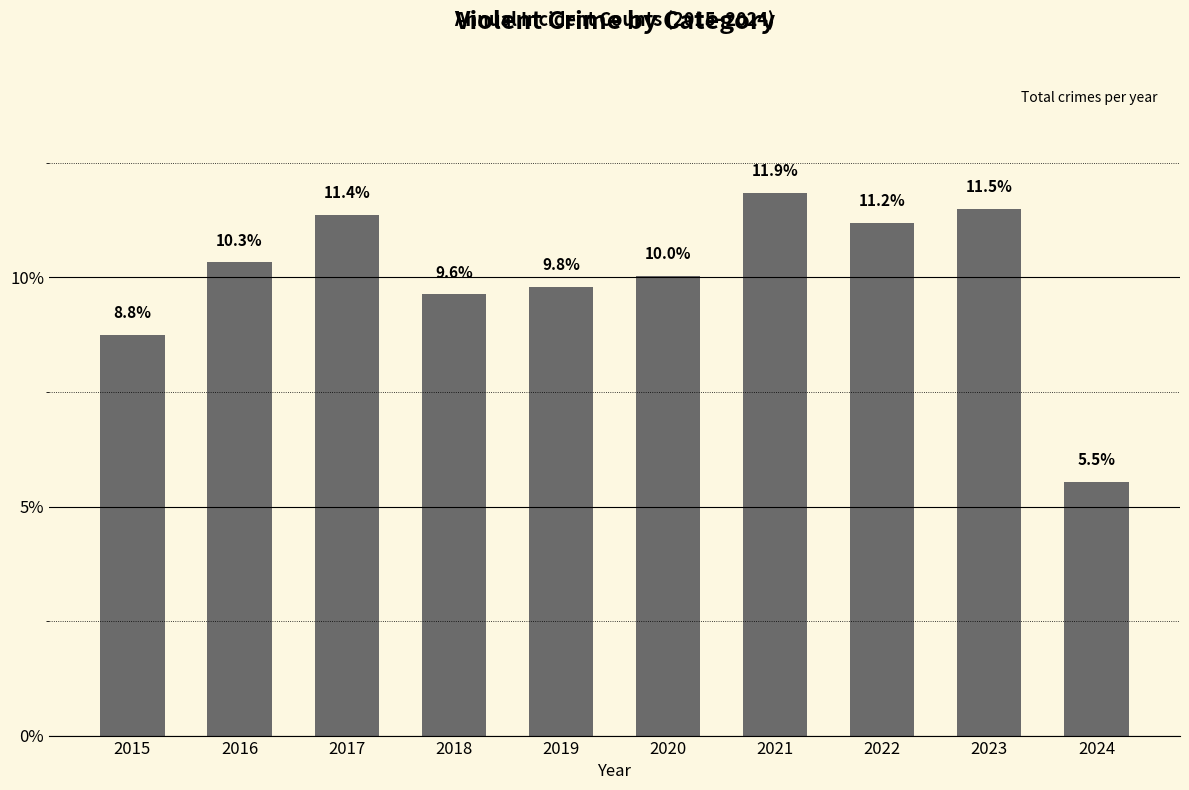

What is the change in value from 2016 to 2020?

-0.3